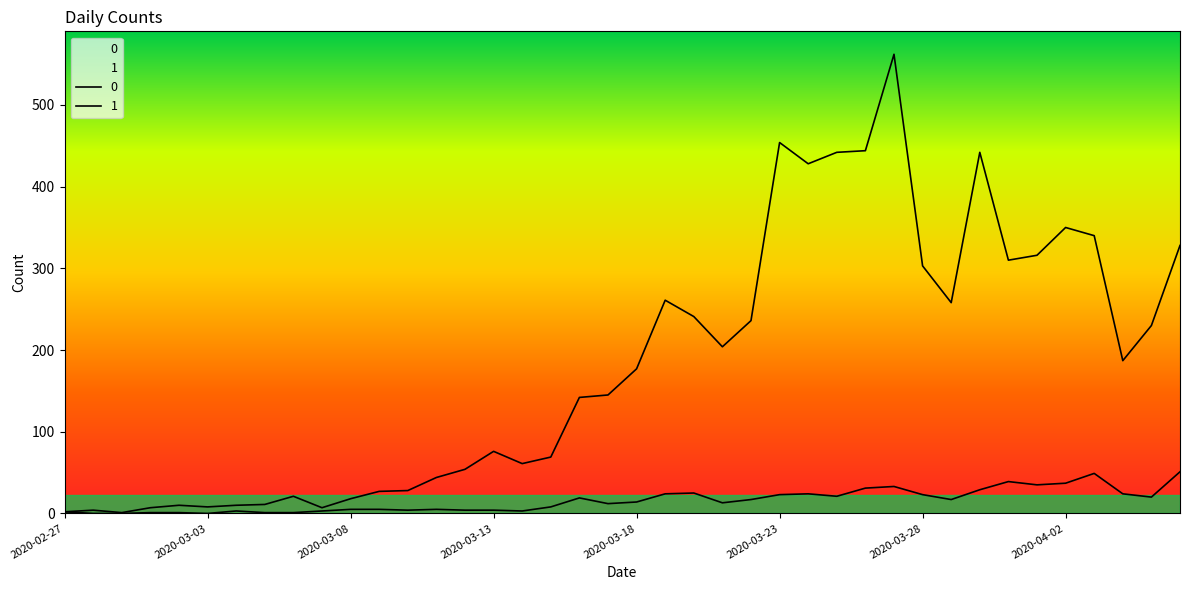

What is the lowest value of the 0 series?

1